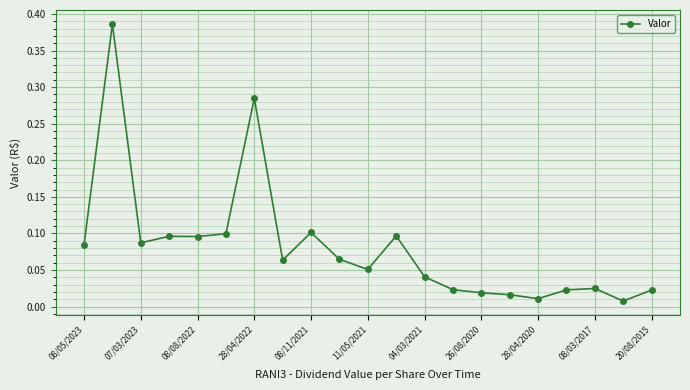

True or false: the data has more than 0 interior local peaks.

True